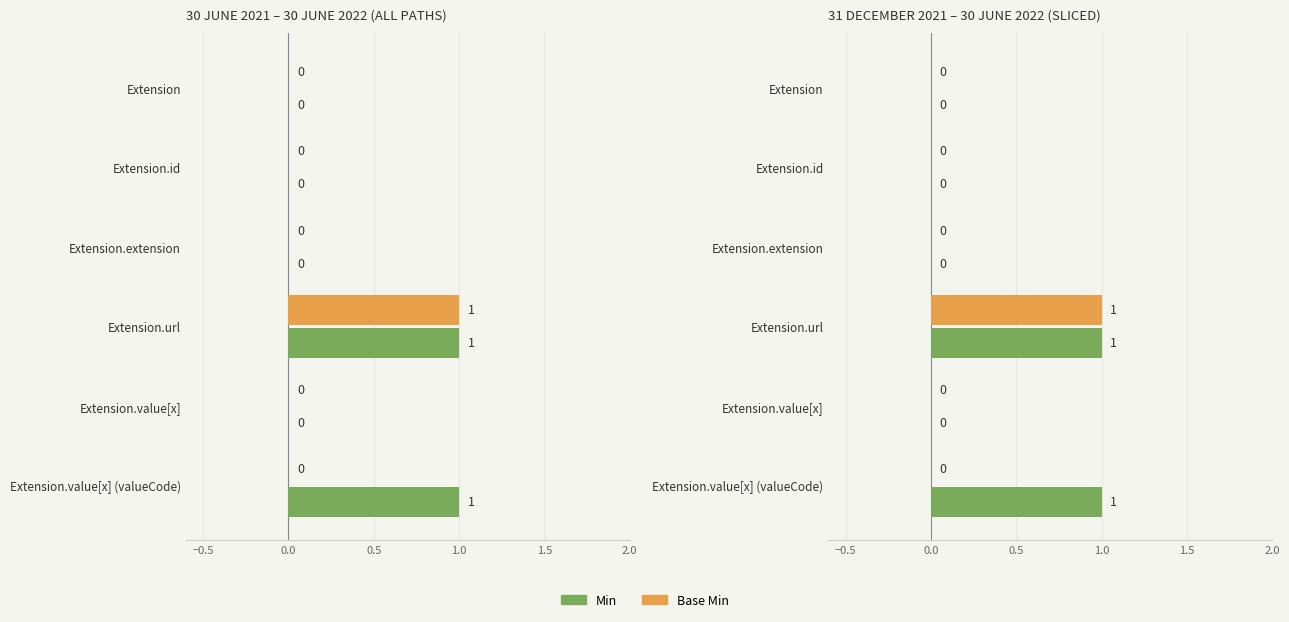

What is the label of the 5th bar from the right?

Extension.id